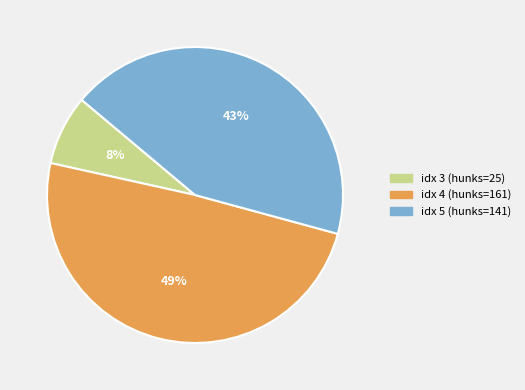

Is there any slice that represents more than half of the pie?

No